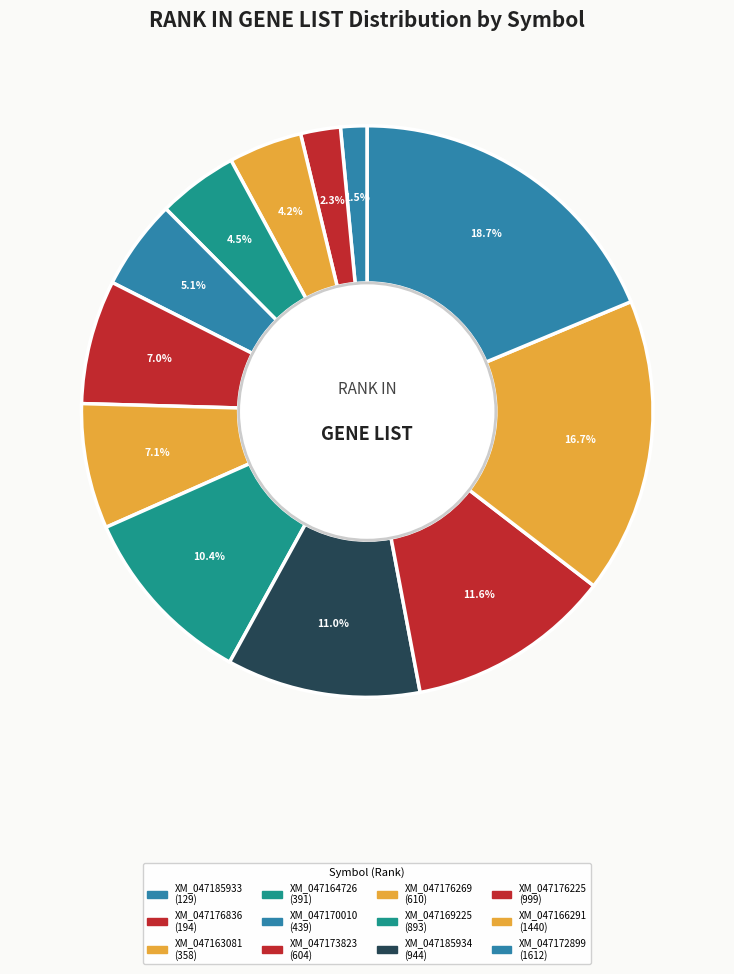

Combined, what portion of the pie is XM_047170010 and XM_047164726?

9.6%